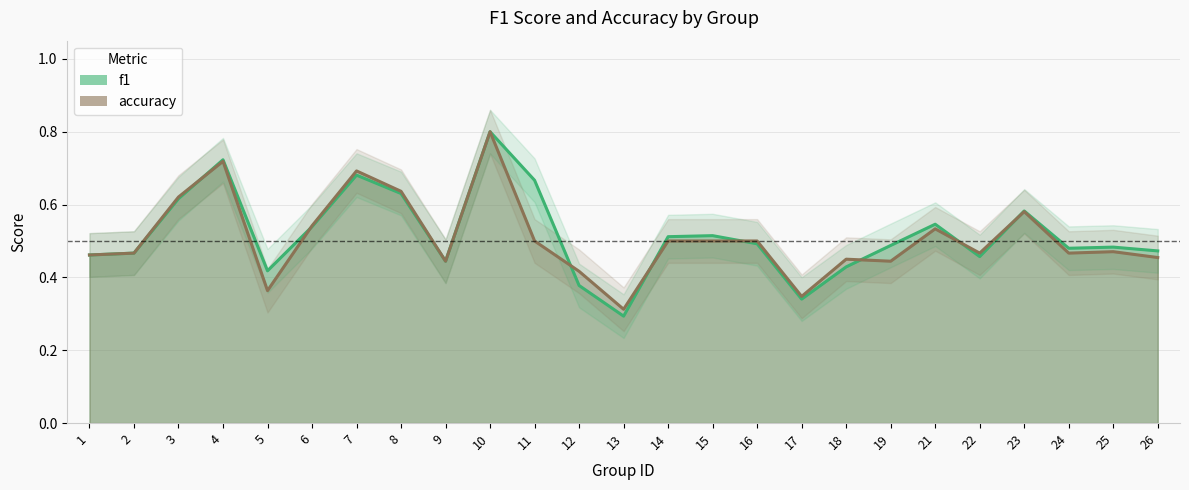

True or false: accuracy has more than 2 interior local peaks.

True